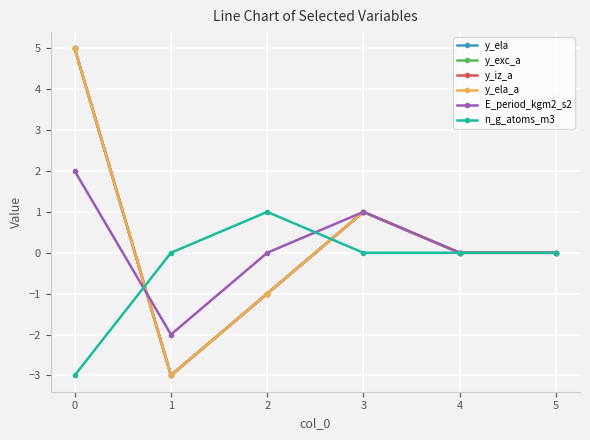

True or false: y_ela_a and y_ela cross at least once.

False